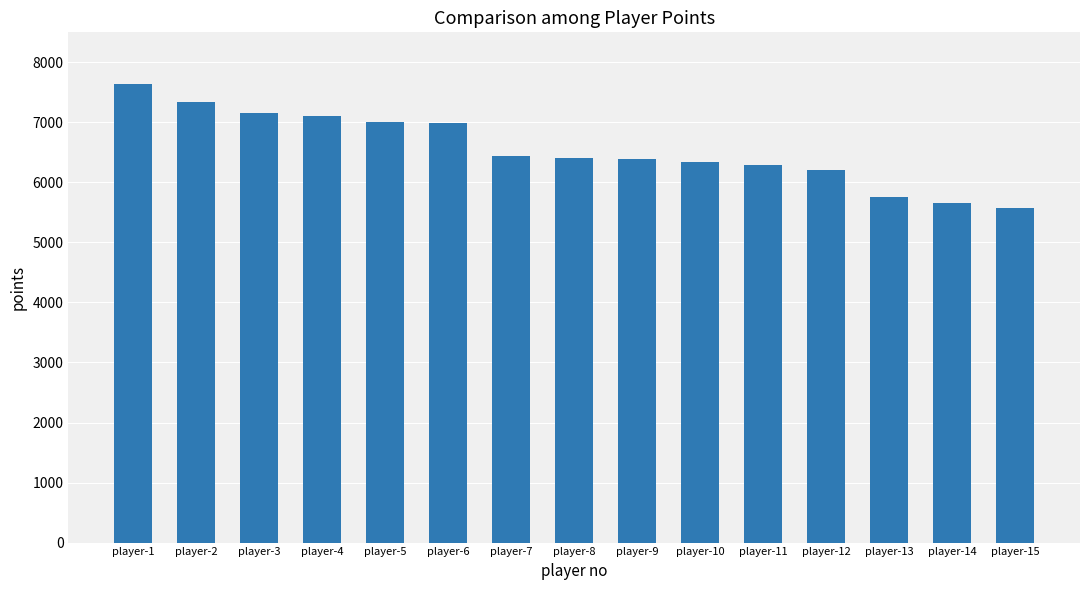

What is the value of the 3rd bar from the left?

7156